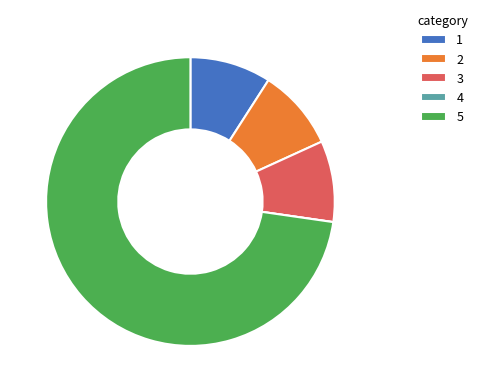

Is it true that 3 is 16% of the pie?

False